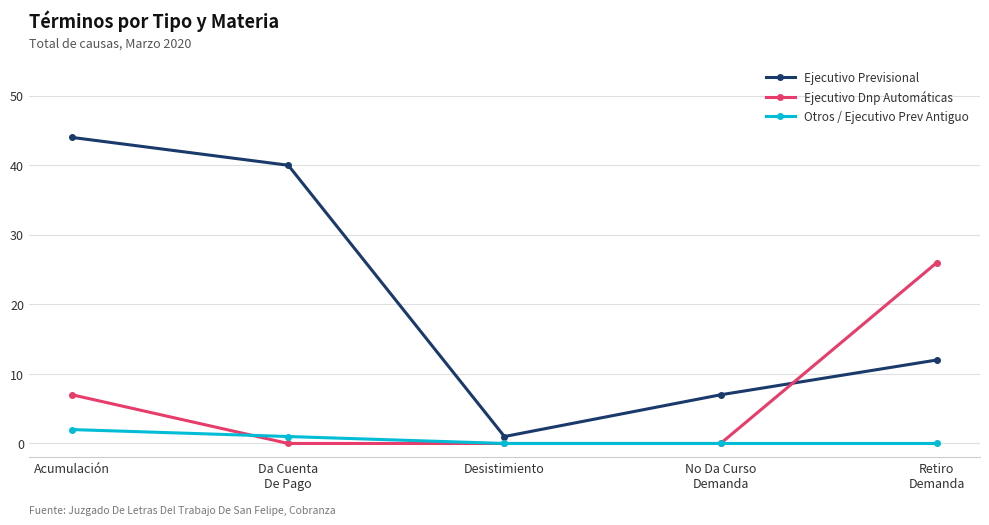

Between which two adjacent categories do Otros / Ejecutivo Prev Antiguo and Ejecutivo Dnp Automáticas first intersect?

Acumulación and Da Cuenta
De Pago